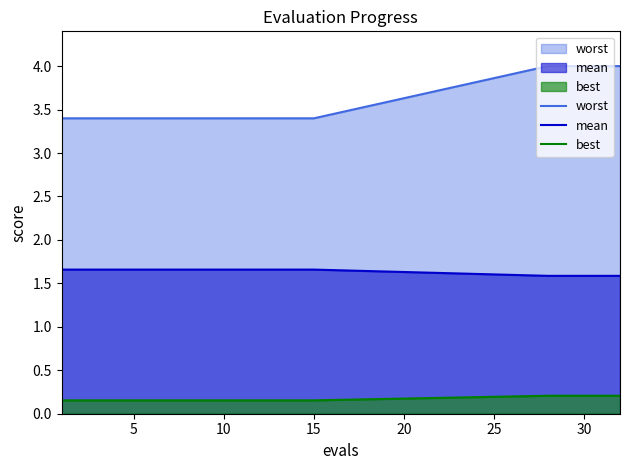

The mean series shows 1.7 at 10. True or false?

True